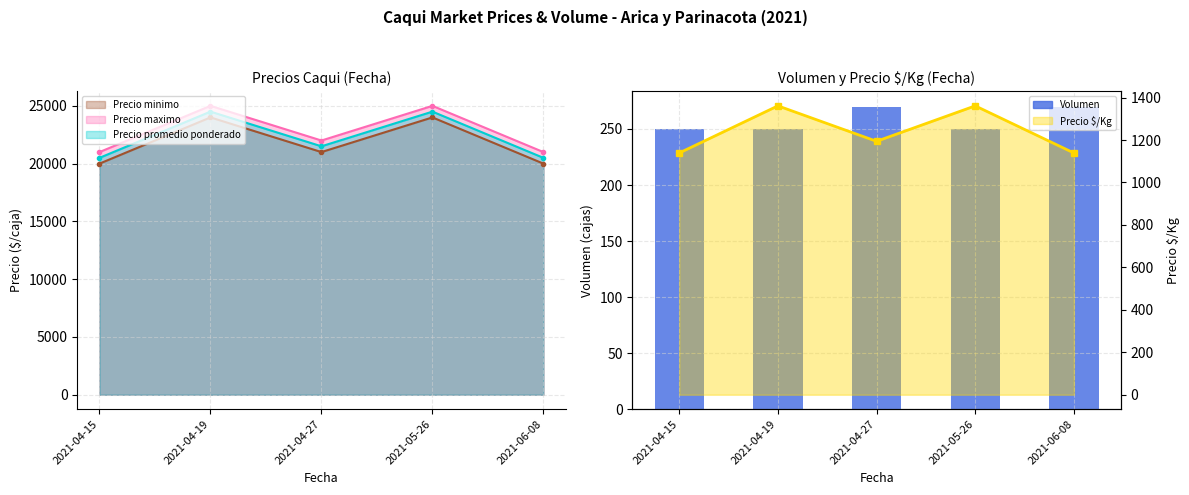

How many values exceed 250?

2